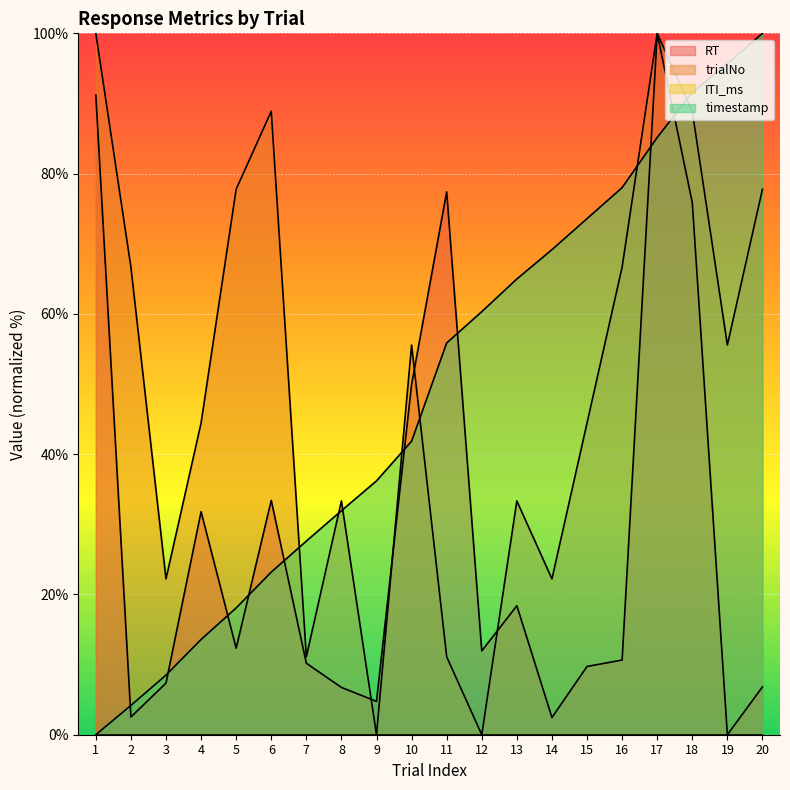

Which has a higher value, 20 or 11?

11